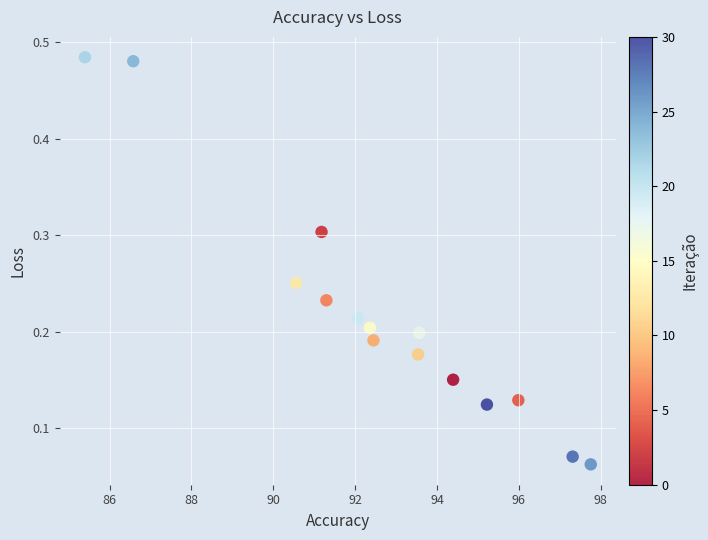

What is the range of X values (max minus min)?

12.4